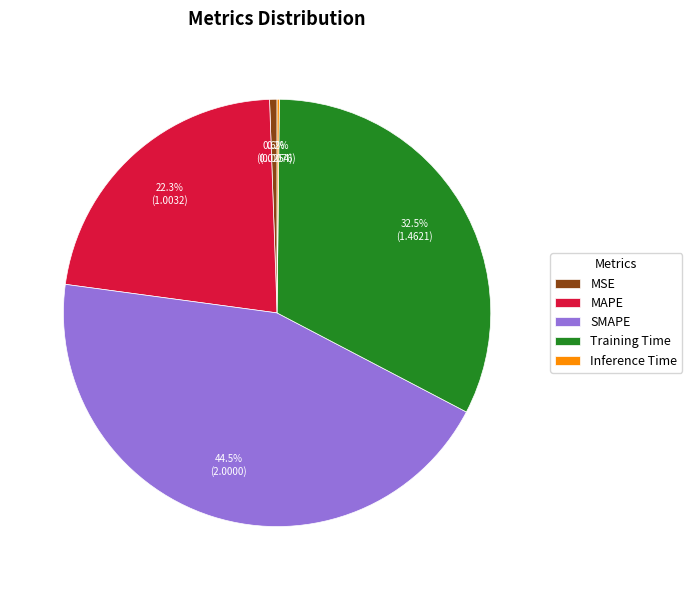

Does MSE represent more than half of the total?

No